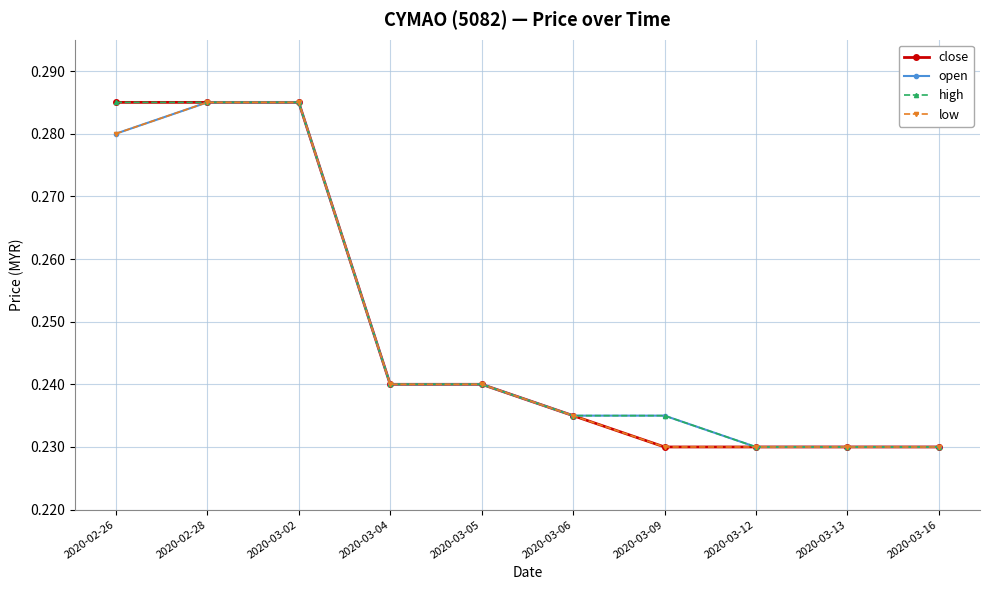

What are all the series names shown in the legend?

close, open, high, low